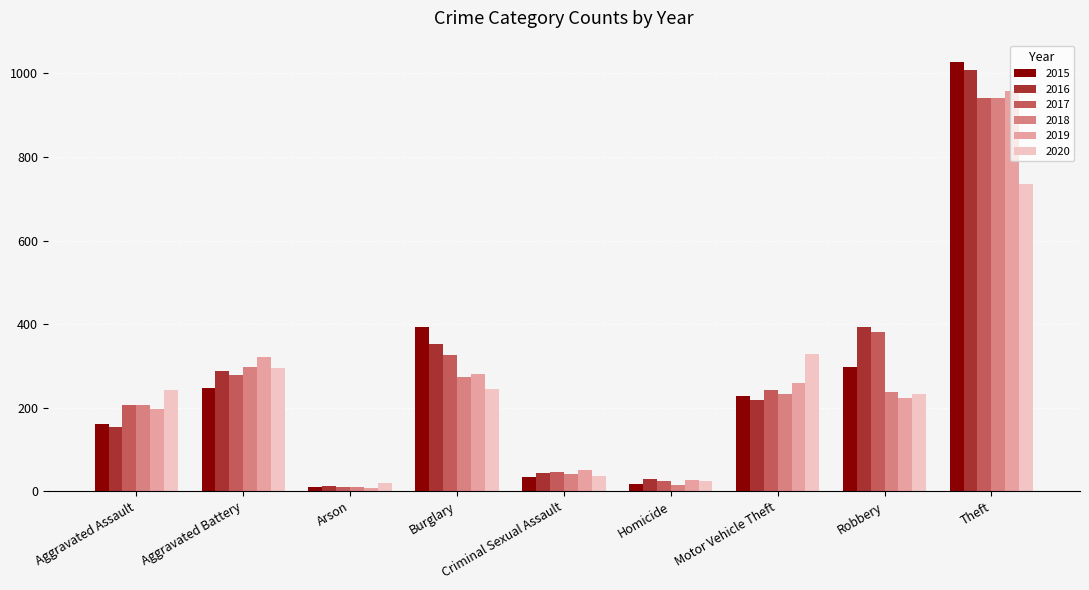

Does the chart contain stacked bars?

No